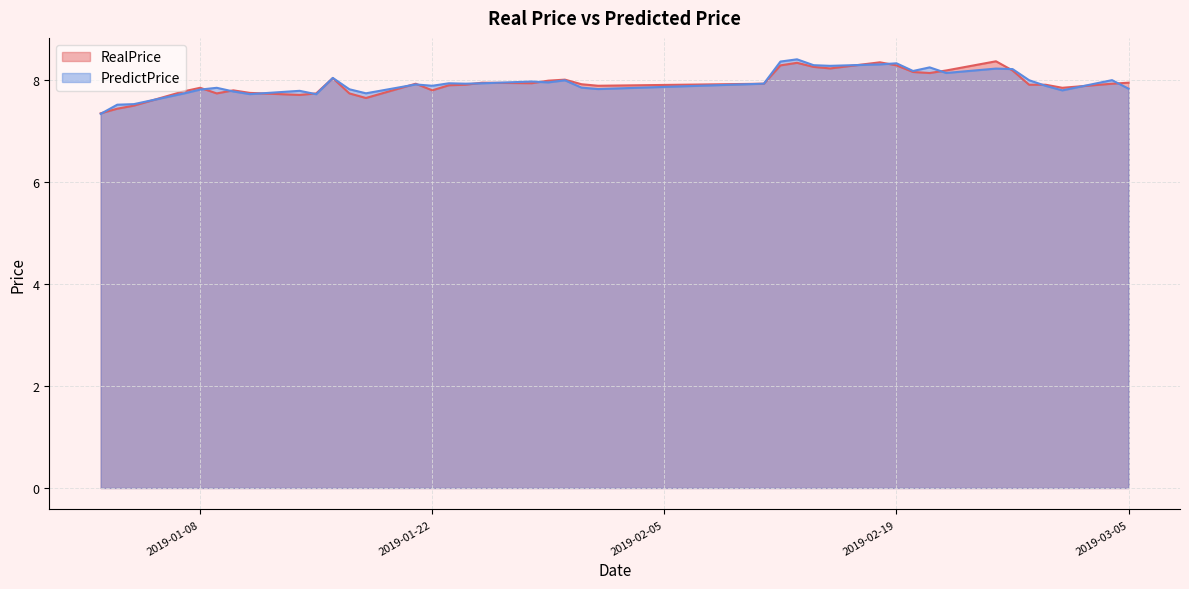

What is the minimum value shown in the chart?

7.3